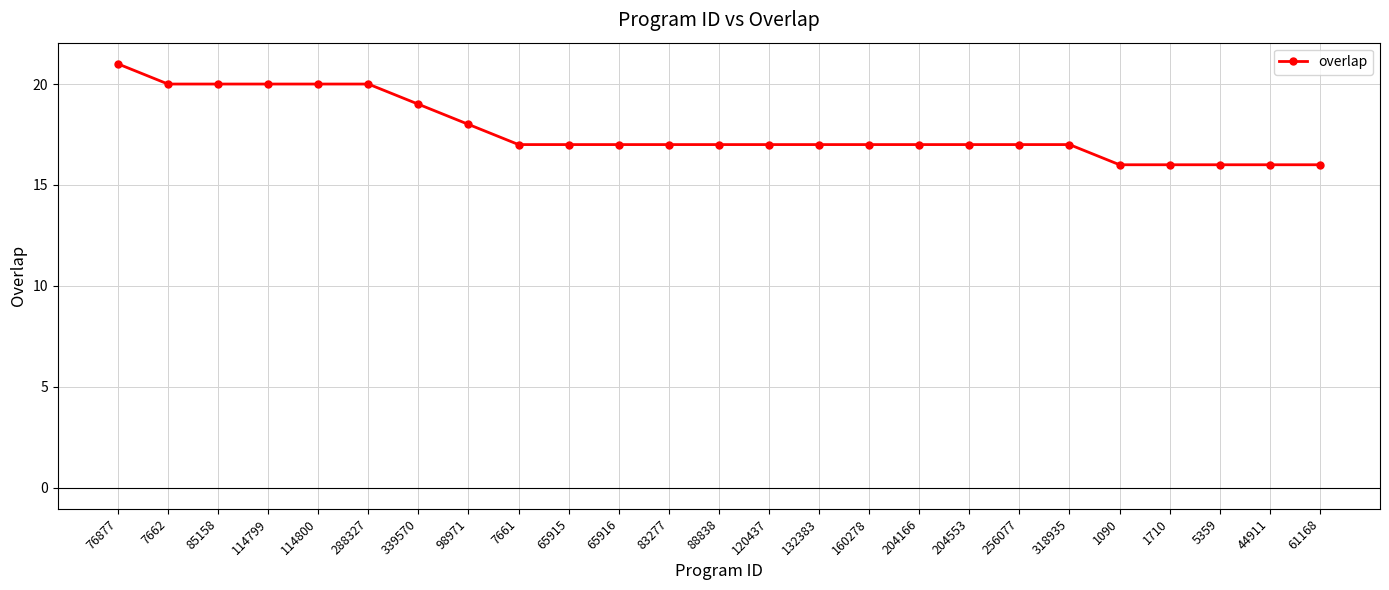

What is the average value?

18